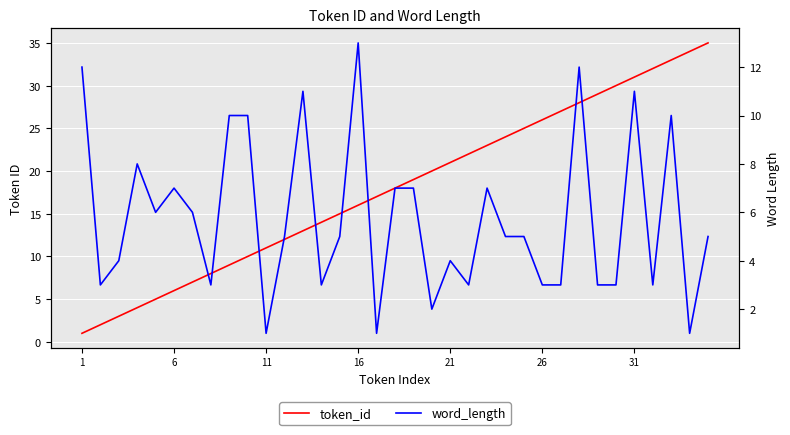

Which series has the widest spread of values?

token_id